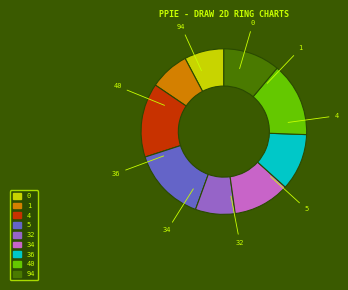

Does 94 represent more than half of the total?

No